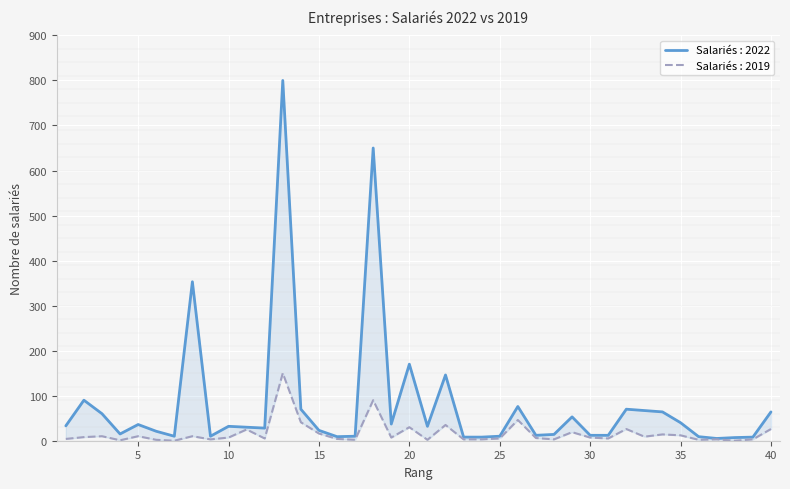

At which label does Salariés : 2022 reach its minimum?

37